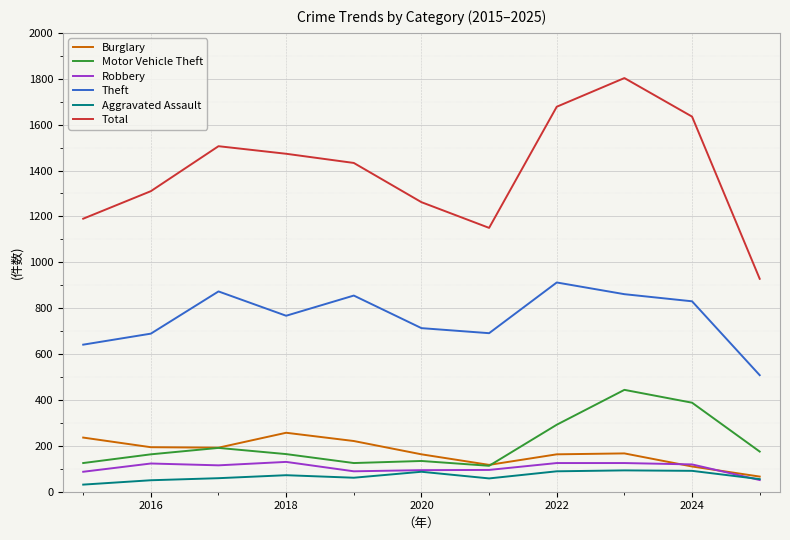

True or false: Theft and Robbery intersect in this chart.

False